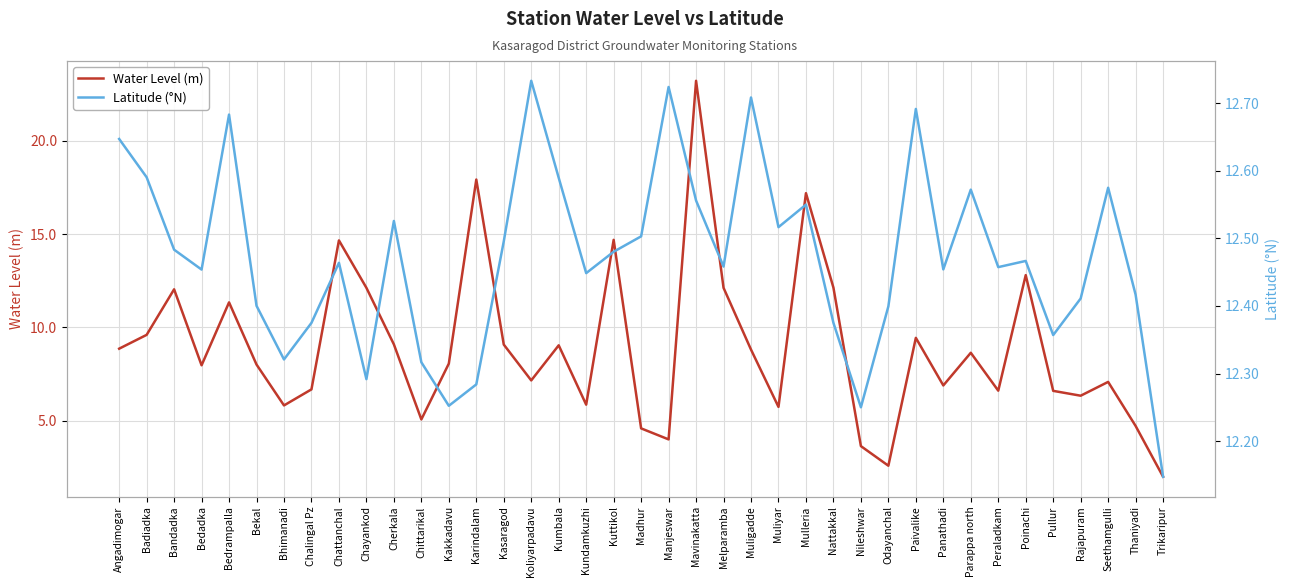

True or false: Latitude (°N) and Water Level (m) cross at least once.

True